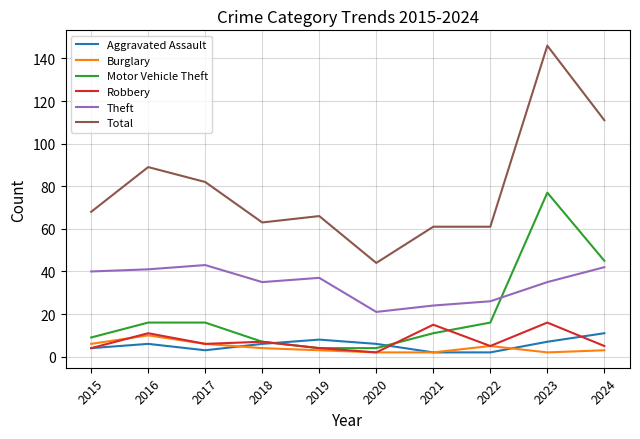

The Total series shows 38 at 2021. True or false?

False